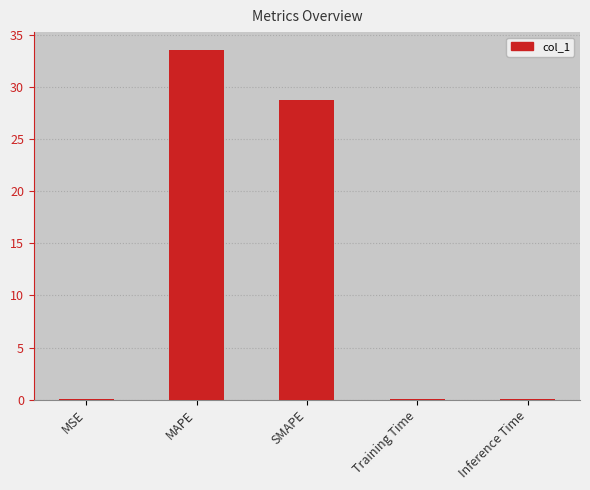

Which label corresponds to the largest value in the chart?

MAPE